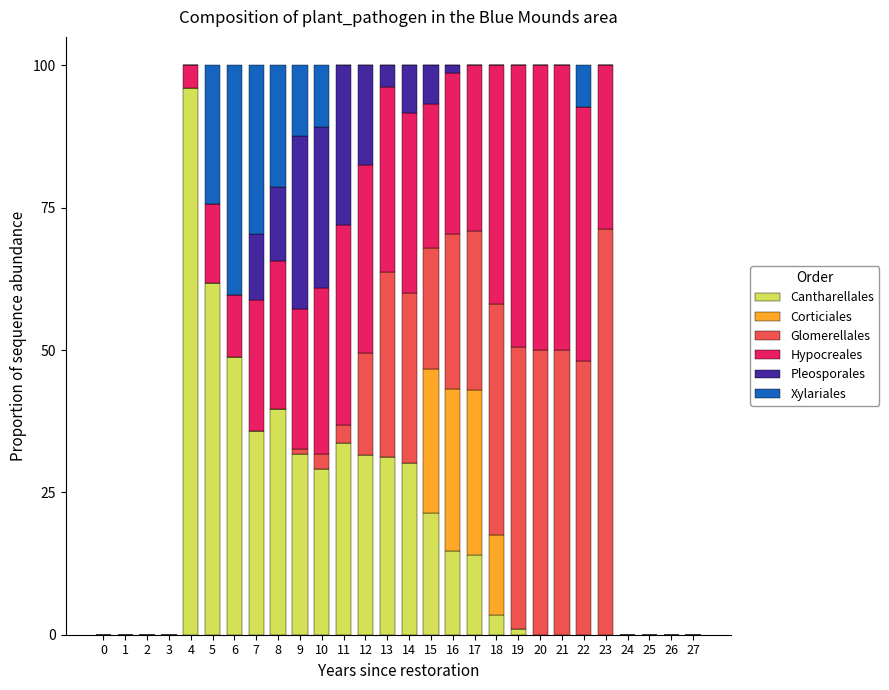

True or false: Cantharellales has a value of 31.0 at 3.

False